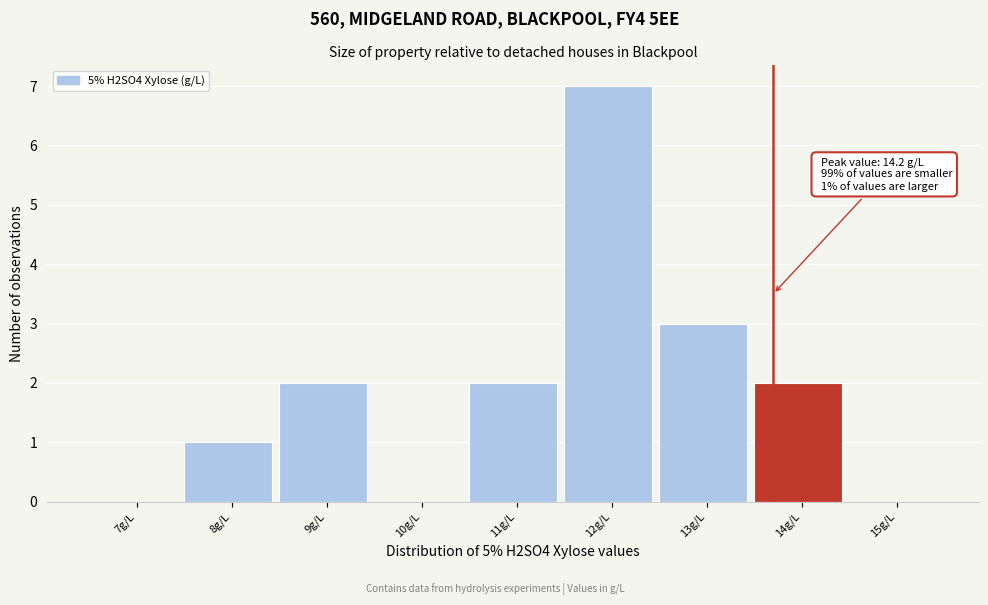

Reading left to right, what are all the values shown in this chart?

7g/L=0	8g/L=1	9g/L=2	10g/L=0	11g/L=2	12g/L=7	13g/L=3	14g/L=2	15g/L=0